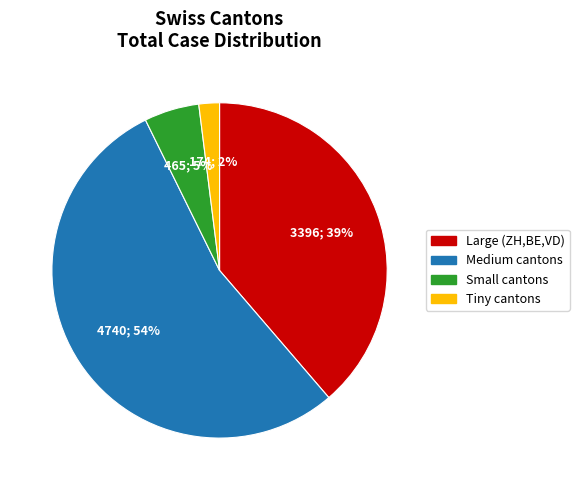

Is it true that Medium cantons is 54% of the pie?

True